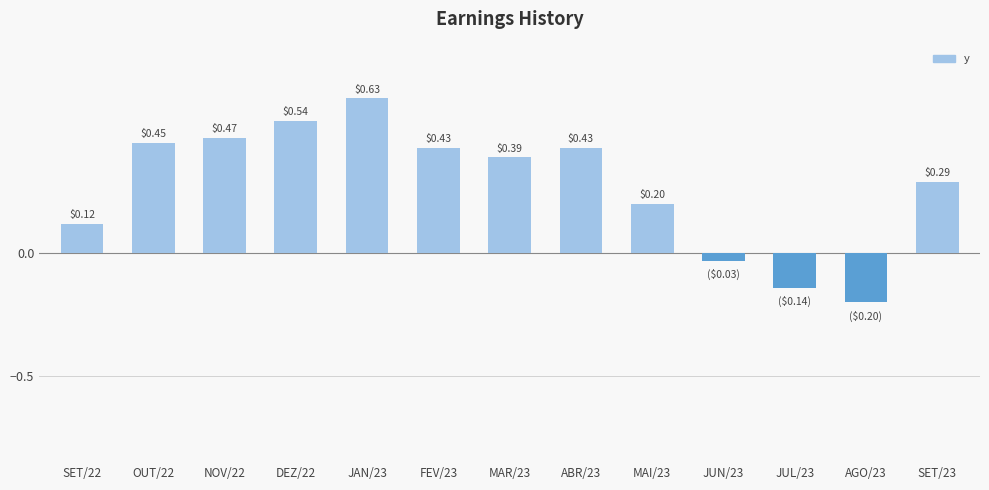

Is it true that the value at SET/23 is 0.4?

False